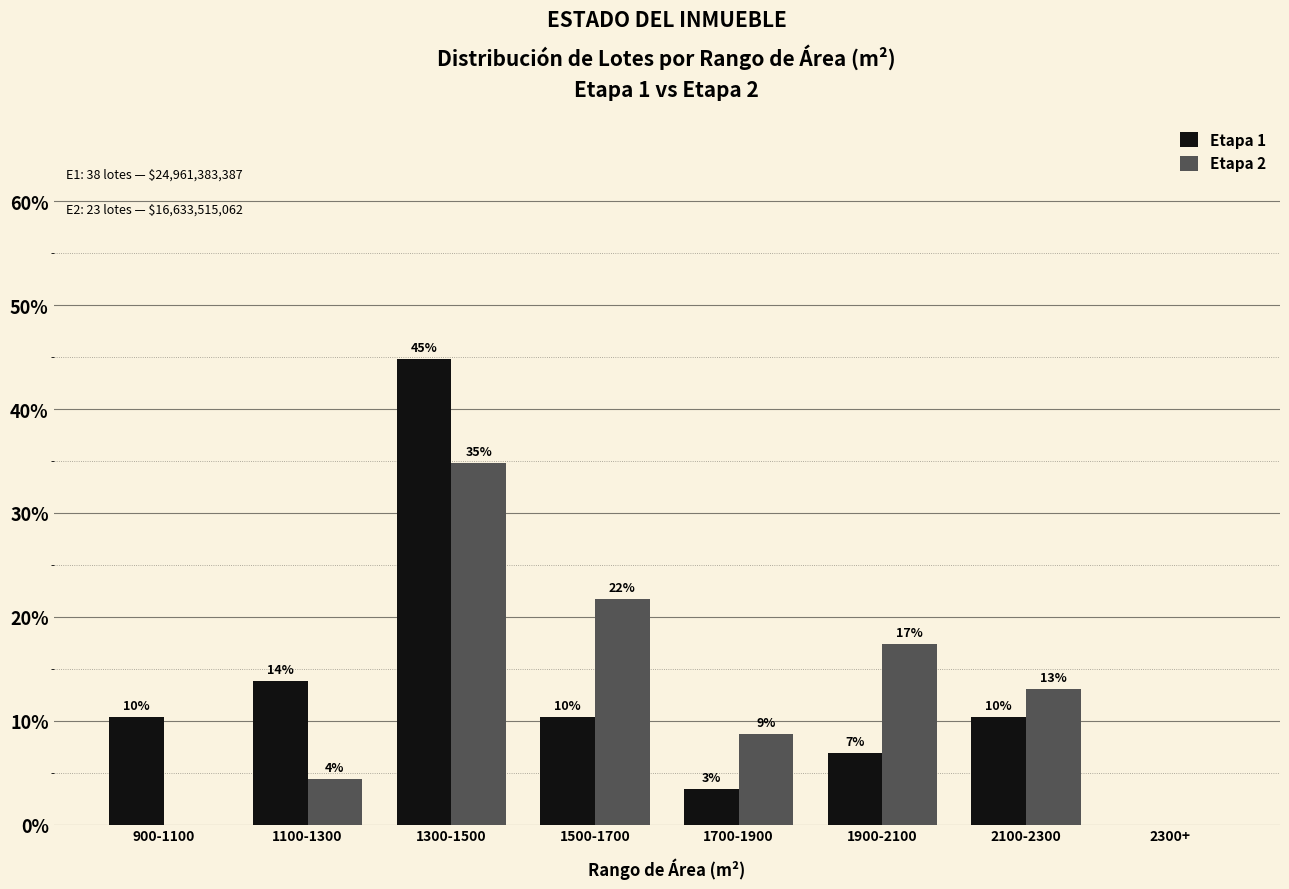

What are all the series names shown in the legend?

Etapa 1, Etapa 2